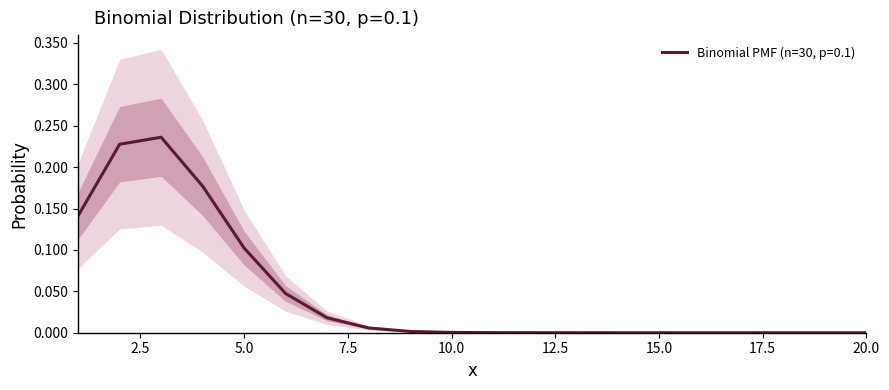

What is the greatest value displayed?

0.2